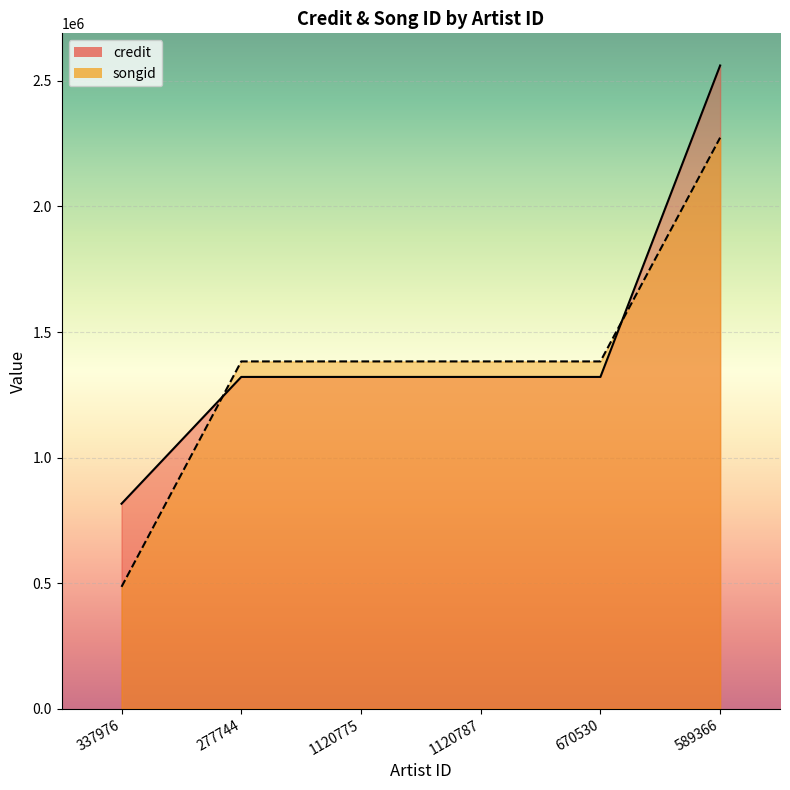

Reading left to right, extract all data points from this chart.

credit: 816024	1321055	1321055	1321055	1321055	2561543
songid: 485012	1382841	1382841	1382841	1382841	2274125